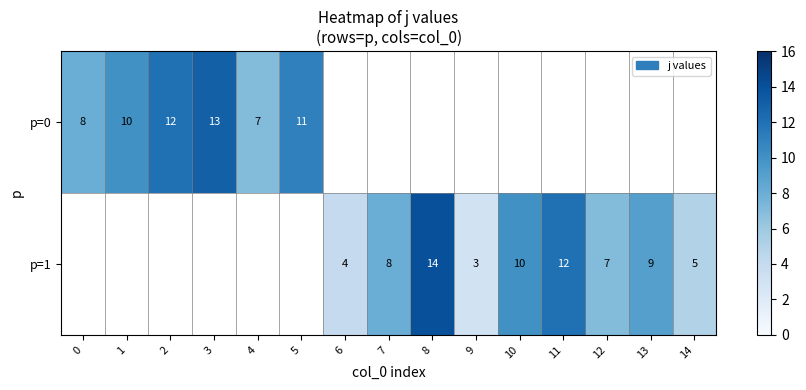

At how many categories does at least one series exceed 8?

8